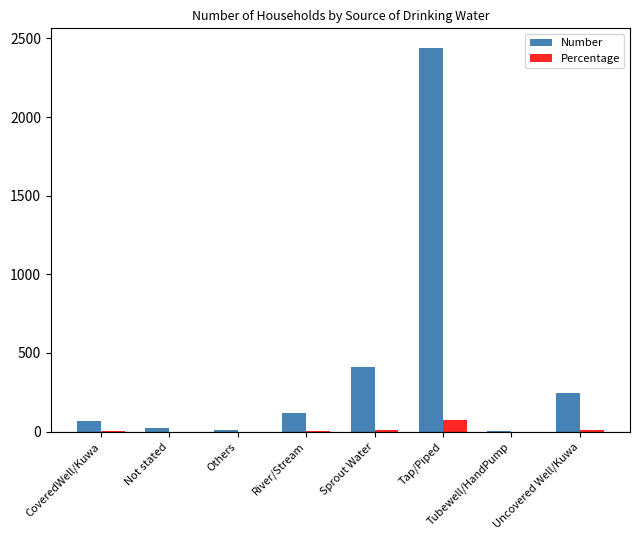

The value of Number at CoveredWell/Kuwa is 69.0. True or false?

True